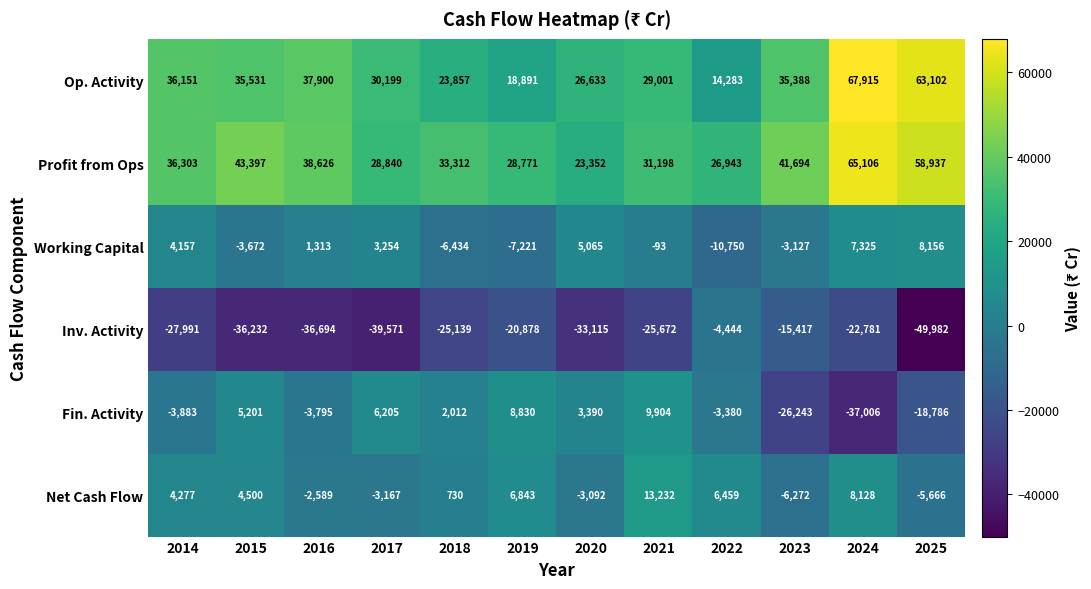

The value of Net Cash Flow at 2017 is -1681. True or false?

False